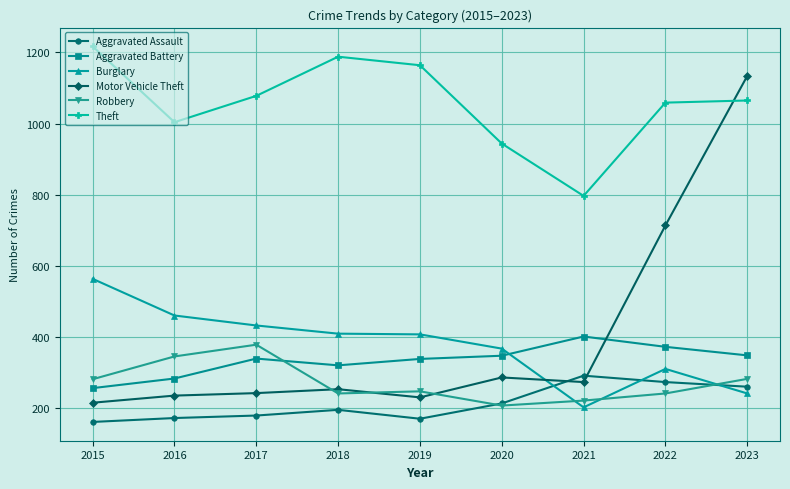

True or false: Aggravated Assault and Aggravated Battery cross at least once.

False